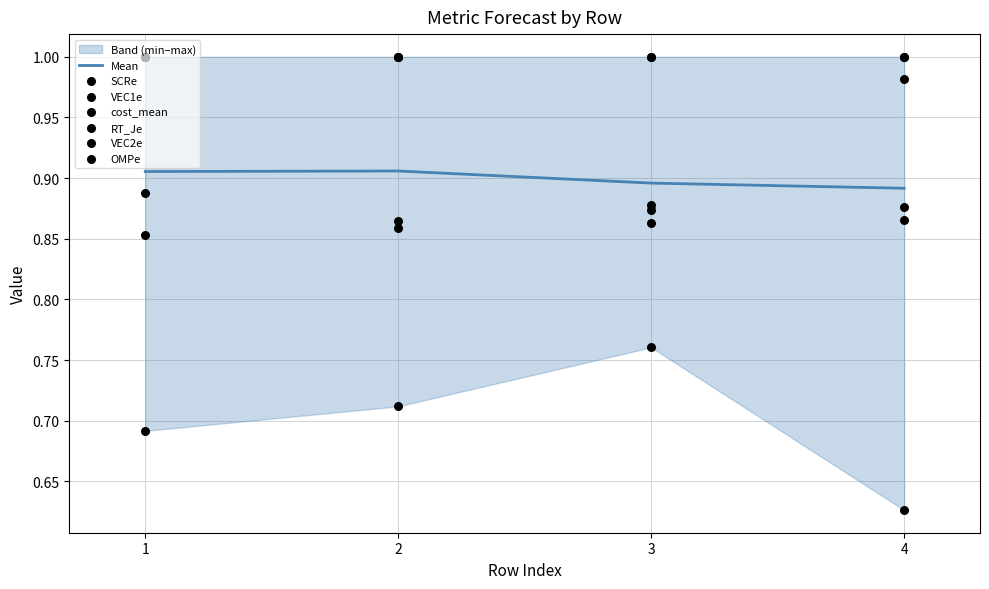

Which series has the largest Y range (max minus min)?

cost_mean